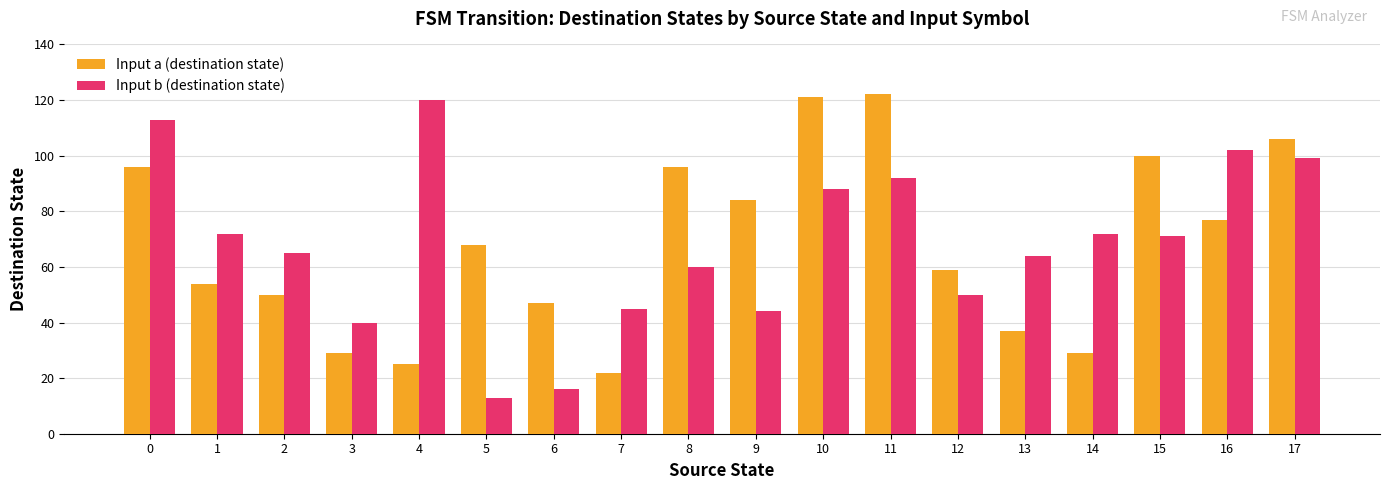

How many groups of bars are there?

18